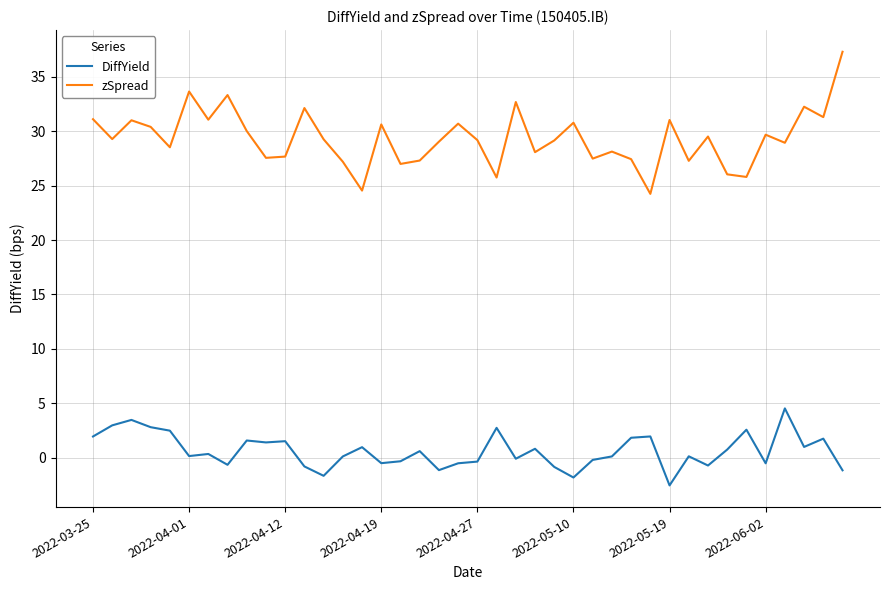

Rank the series by their maximum value, from lowest to highest.

DiffYield, zSpread